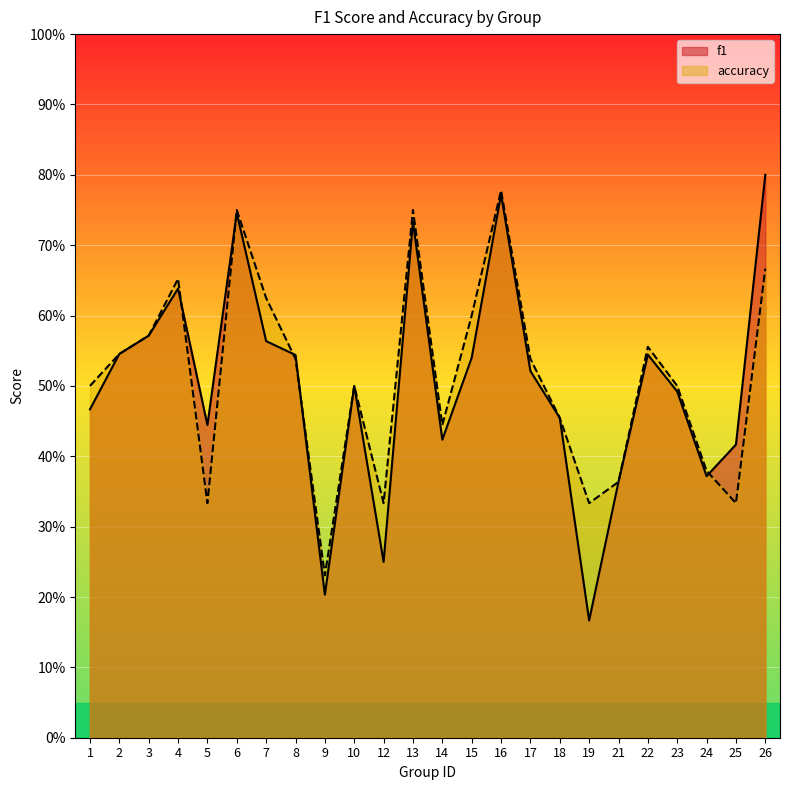

What is the value of the f1 point at the 12th from the left?

0.7